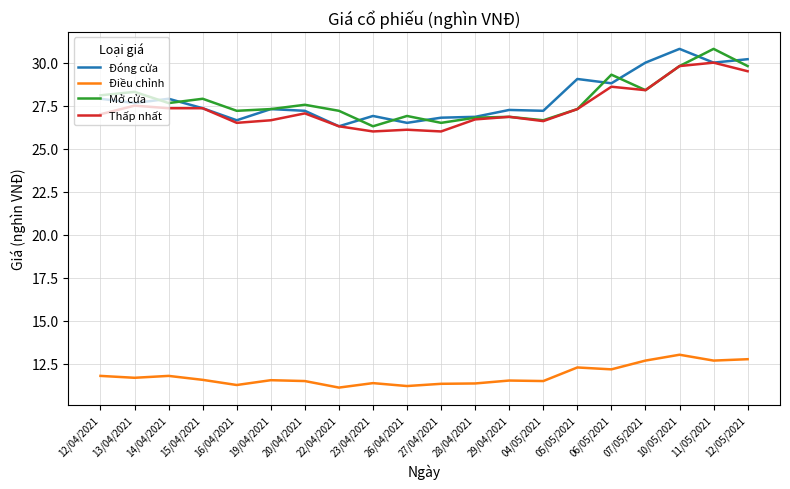

In Điều chỉnh, how many points are lower than both neighbors (excluding endpoints)?

7